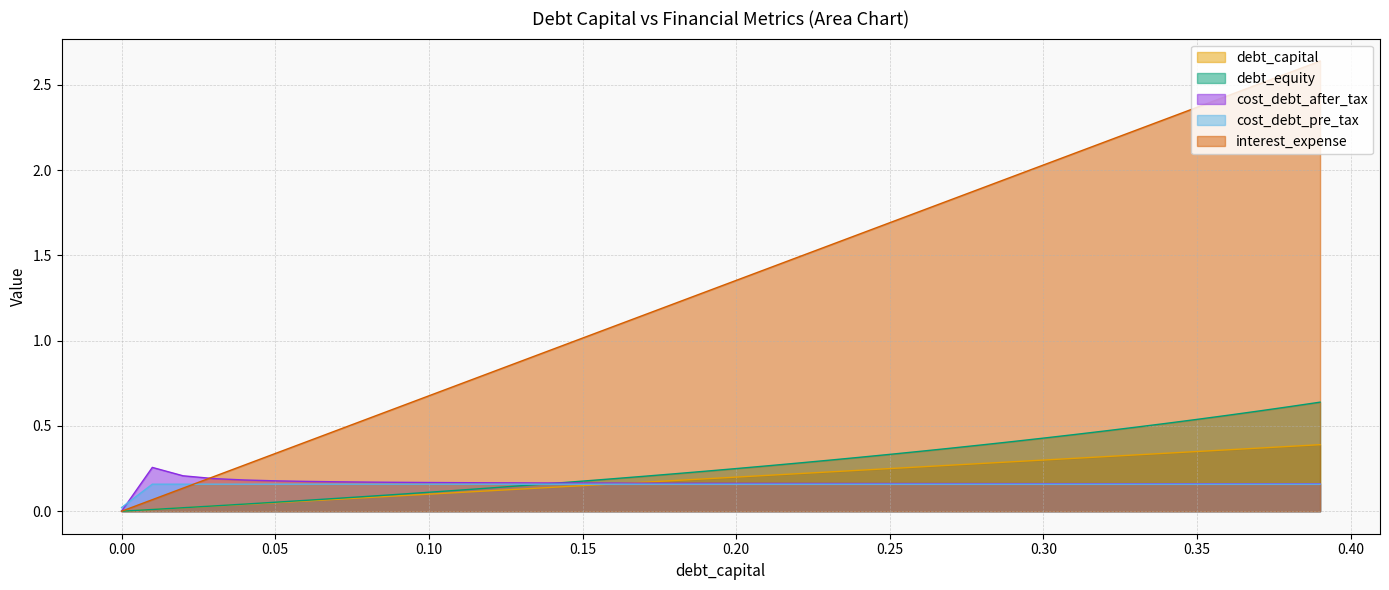

Between 0.22 and 0.21, which is larger?

0.22